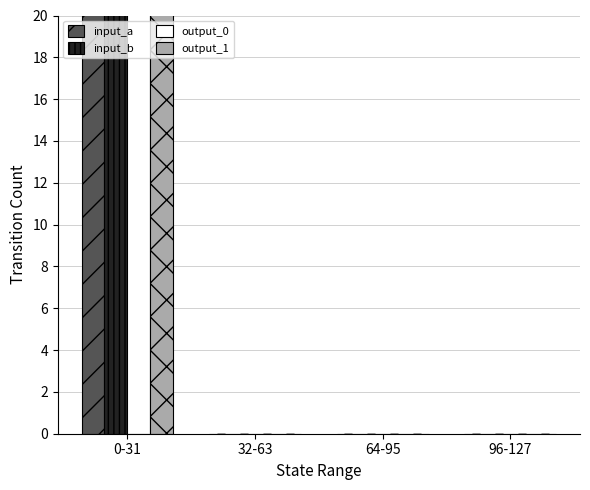

What is the spread (max minus min) of values at 0-31?

2